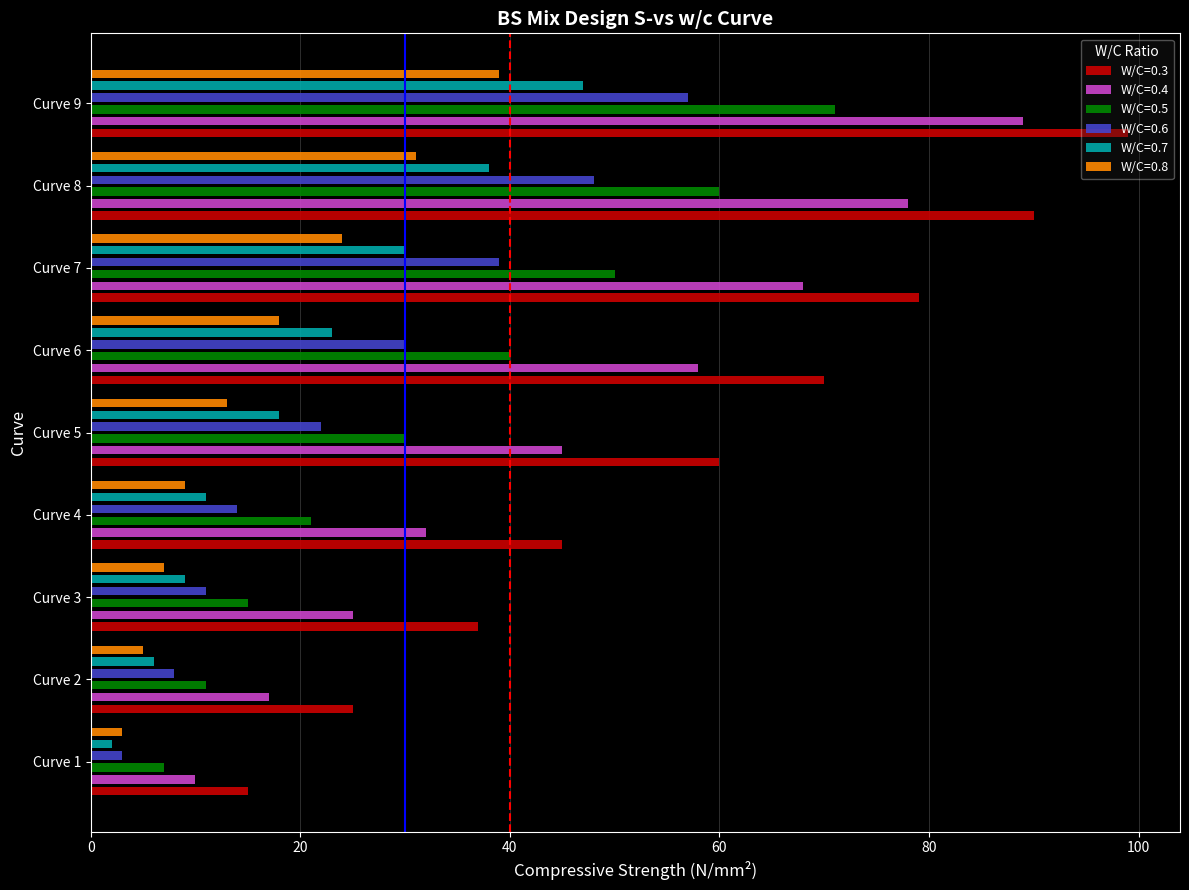

How many values in the W/C=0.5 series are below 30?

4